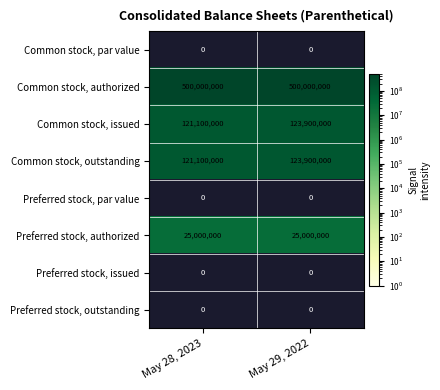

What is the difference between the maximum and minimum values in the Common stock, issued series?

2800000